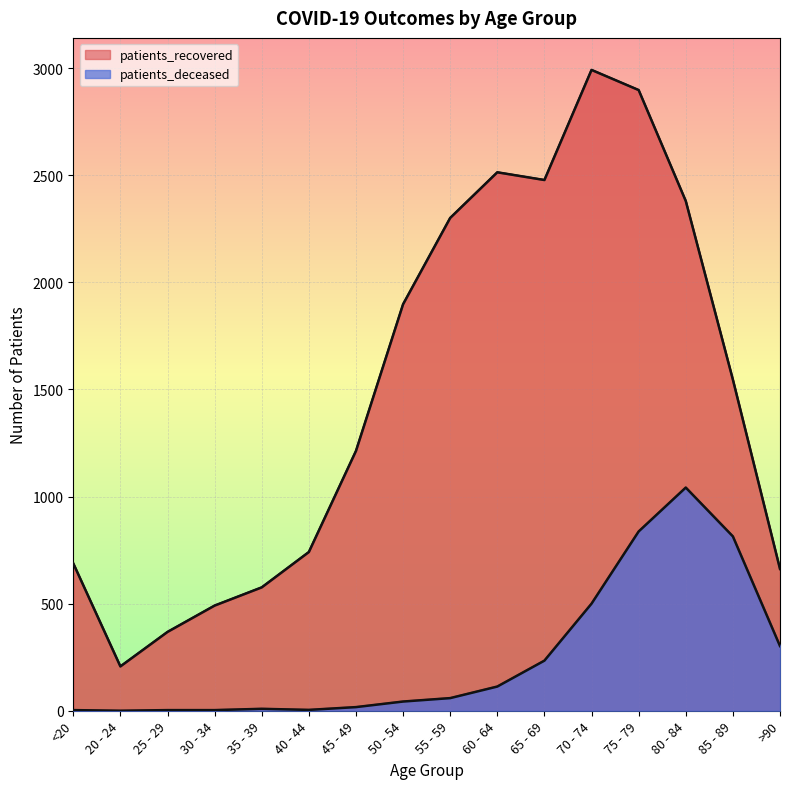

What position from the right is 40 - 44?

11